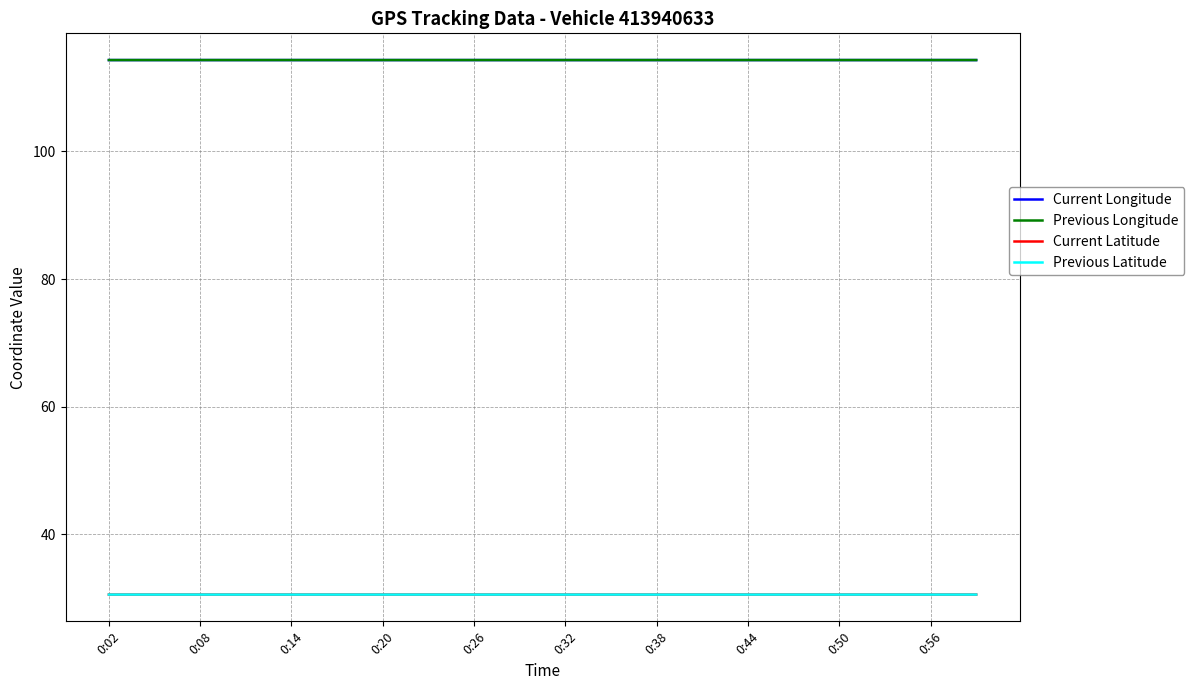

What is the maximum value shown in the chart?

114.3